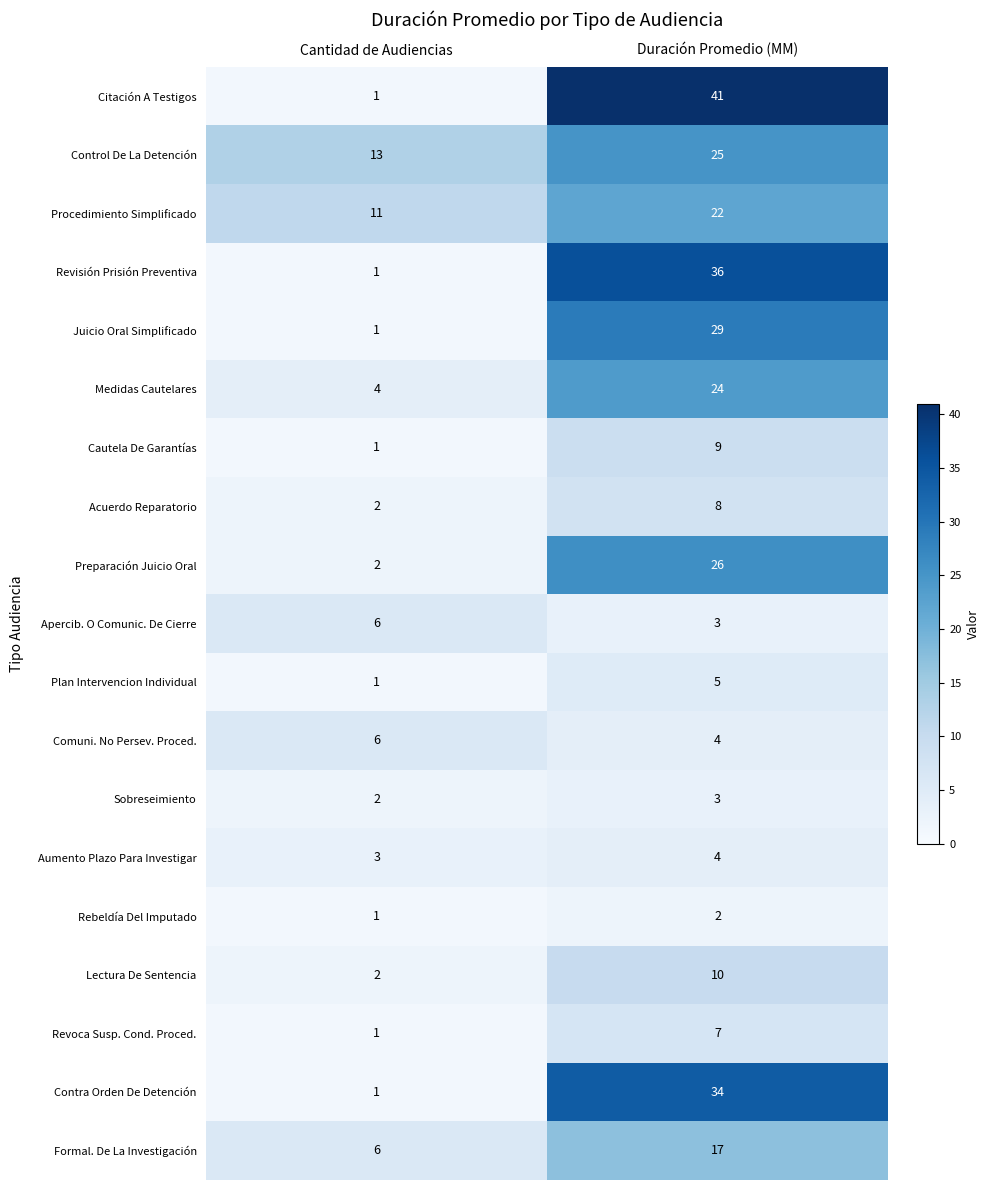

Where is Rebeldía Del Imputado nearest to the value 1?

Cantidad de Audiencias